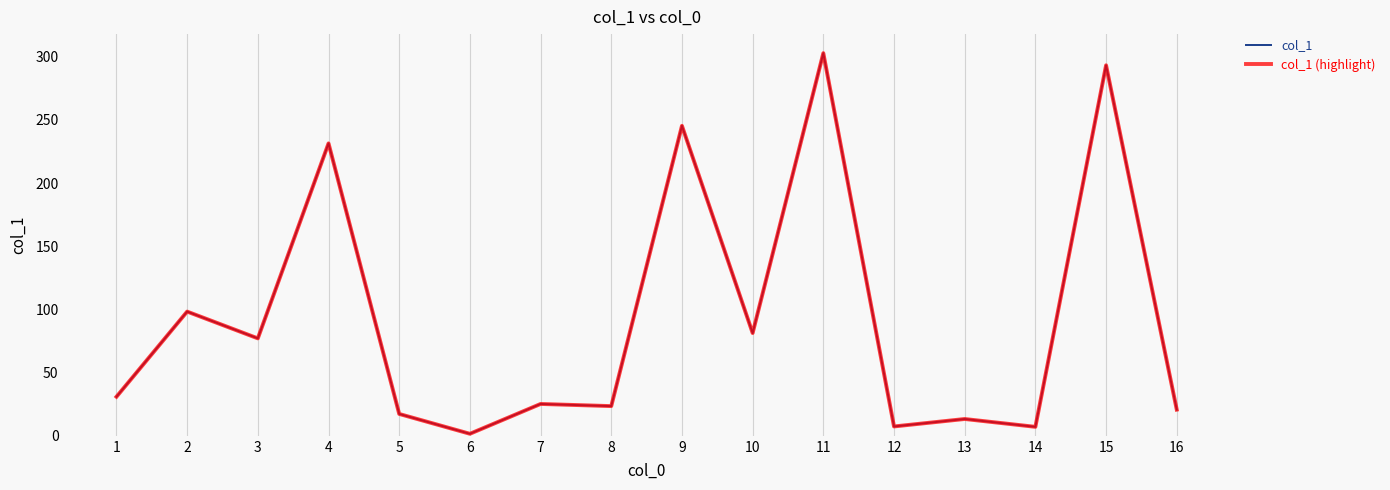

How many values in the col_1 (highlight) series are below 30?

8